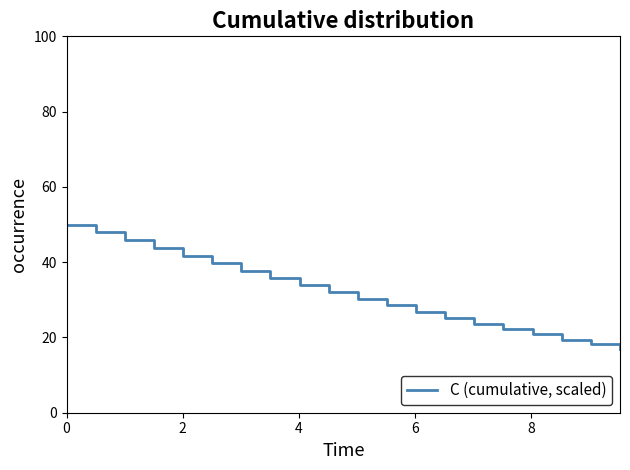

What is the greatest value displayed?

50.0